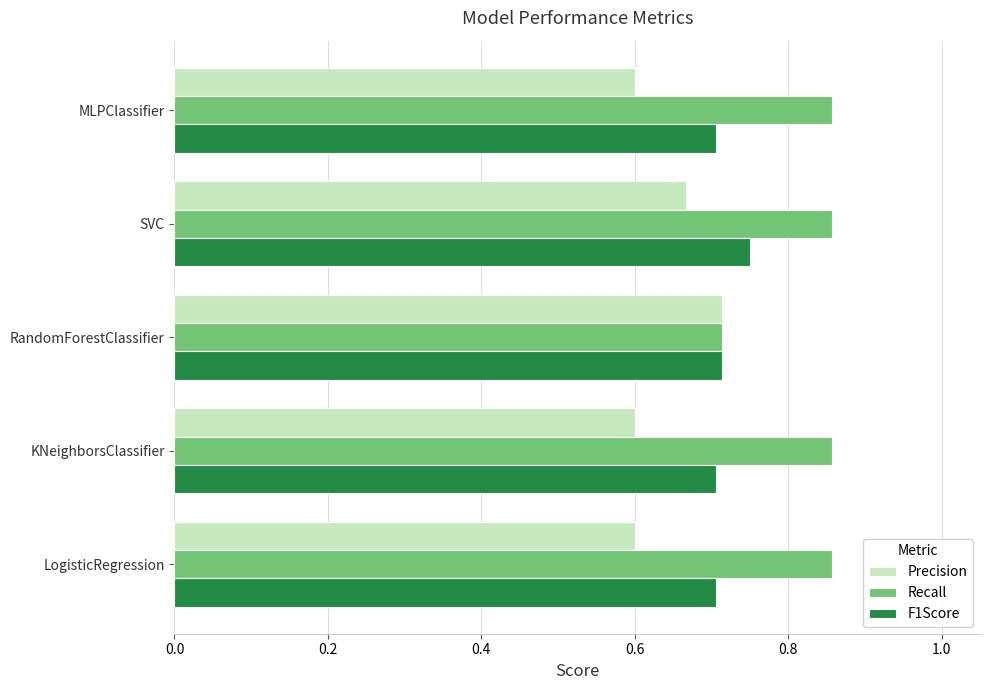

At which label is Recall closest to 0?

RandomForestClassifier